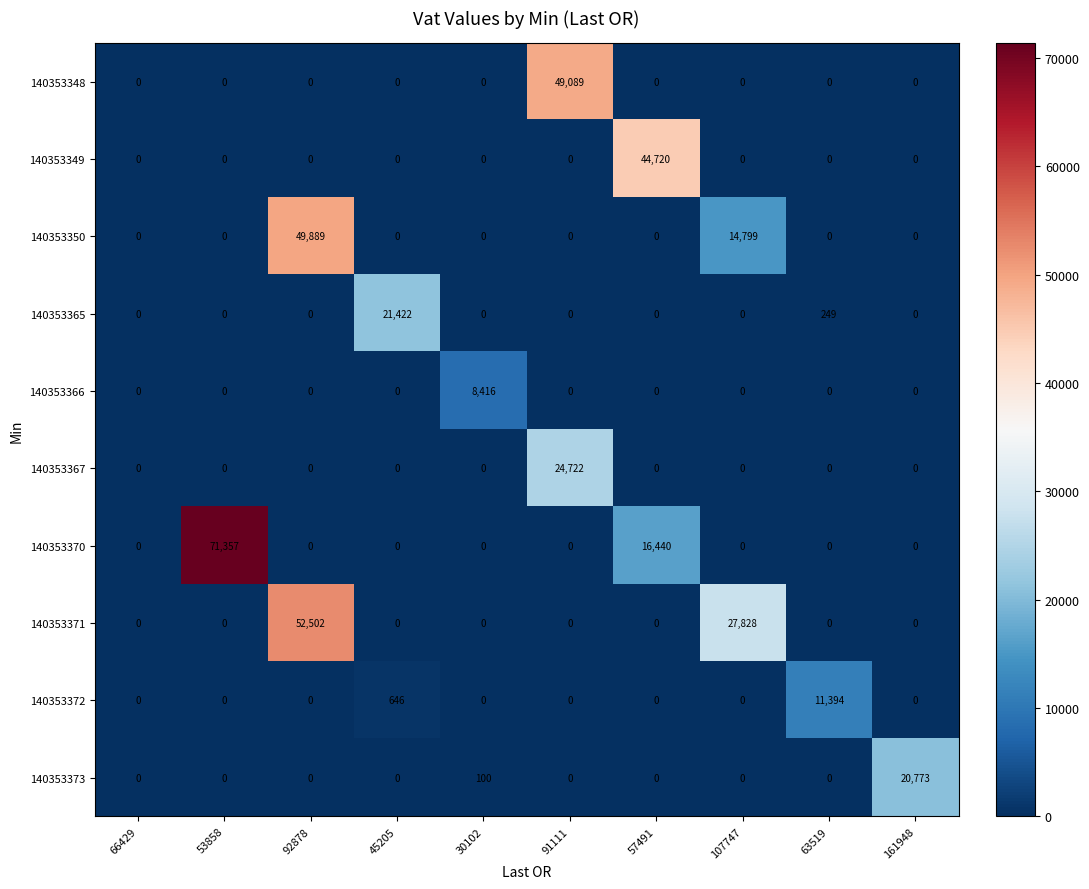

What is the difference between the maximum and minimum values in the 140353350 series?

49889